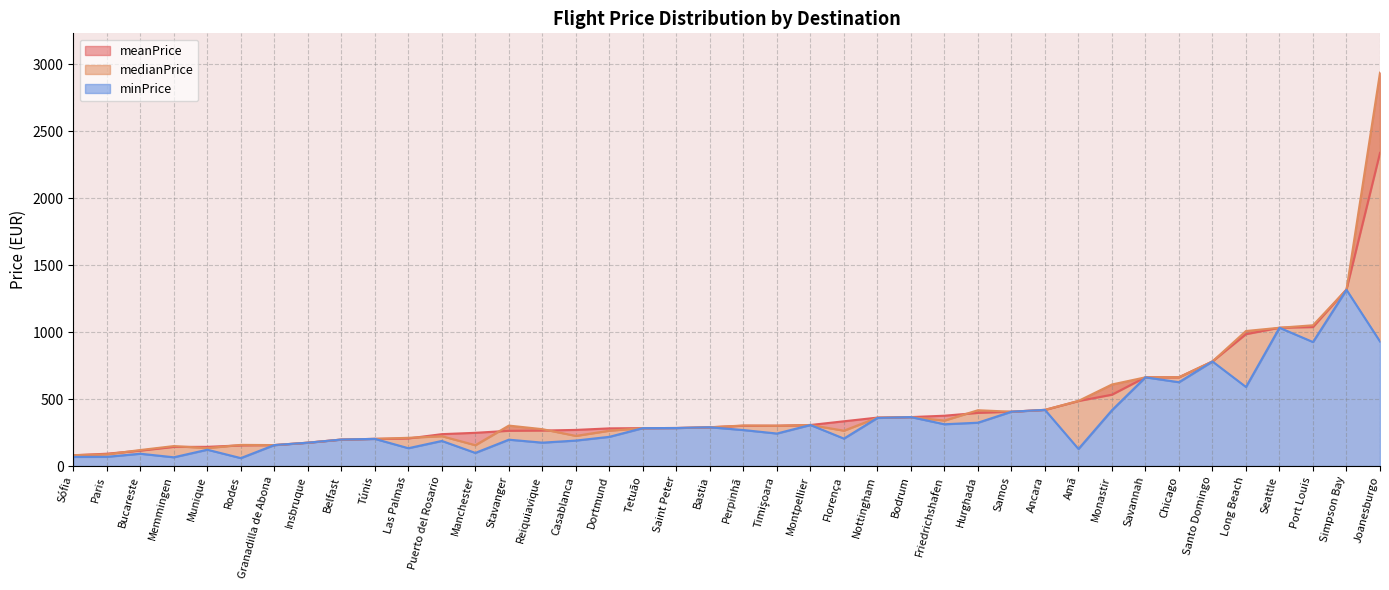

Which series has the largest total across all categories?

medianPrice